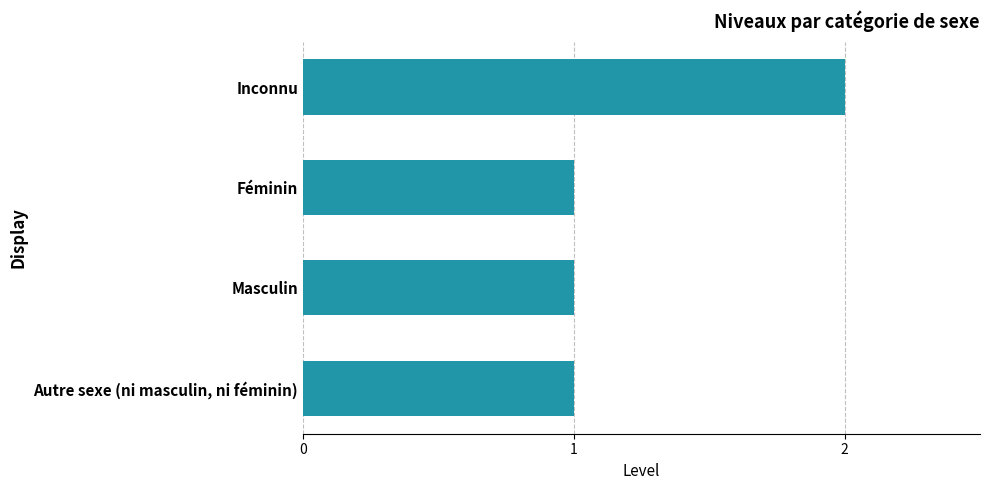

What is the value of the 3rd bar from the top?

1